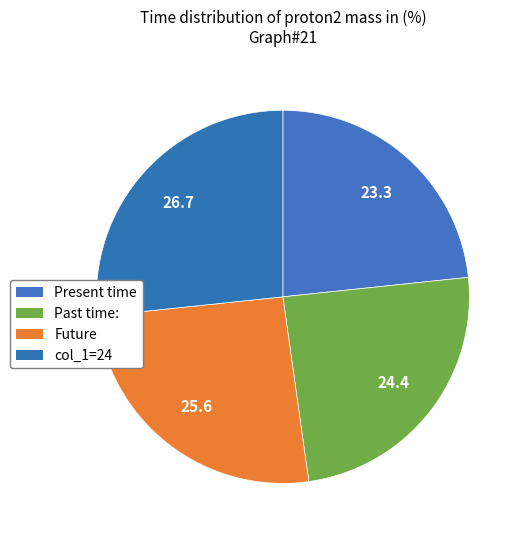

How many slices are in this pie chart?

4